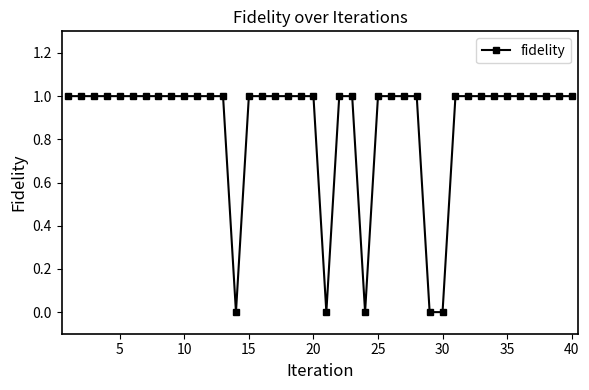

Reading right to left, extract all data points from this chart.

1	1	1	1	1	1	1	1	1	1	0	0	1	1	1	1	0	1	1	0	1	1	1	1	1	1	0	1	1	1	1	1	1	1	1	1	1	1	1	1